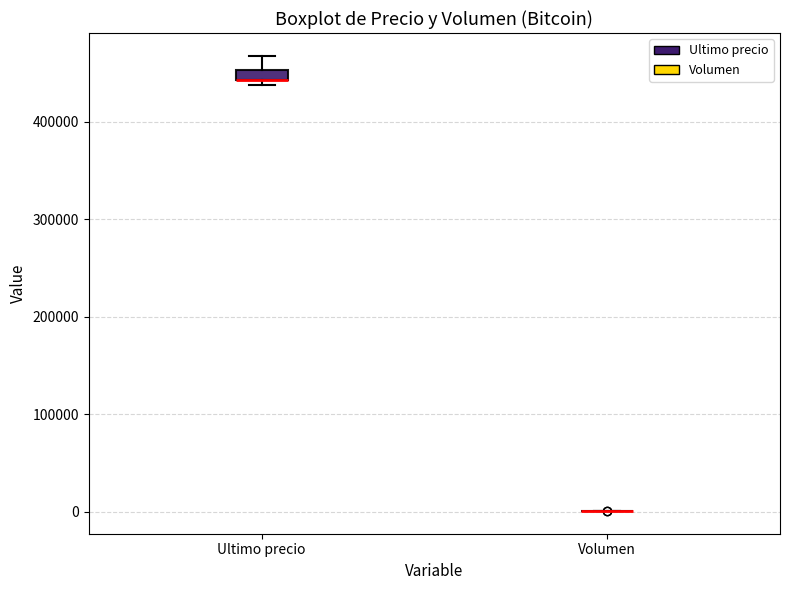

Comparing the boxes themselves (not the whiskers), which one is the tallest?

Ultimo precio